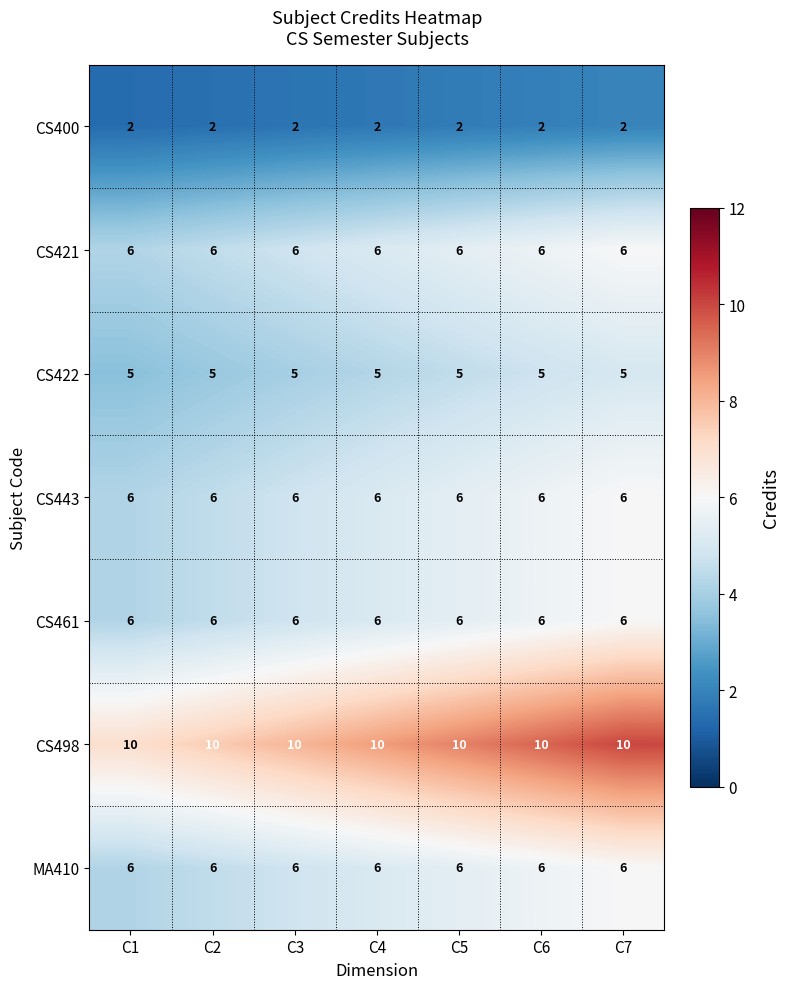

What is the lowest value of the CS498 series?

10